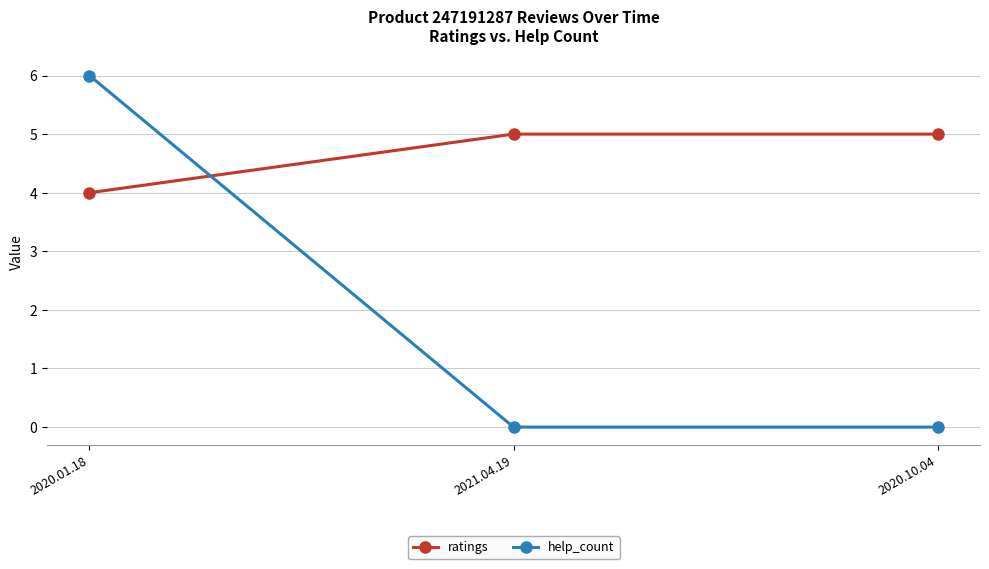

What is the value of the ratings point at the 1st from the left?

4